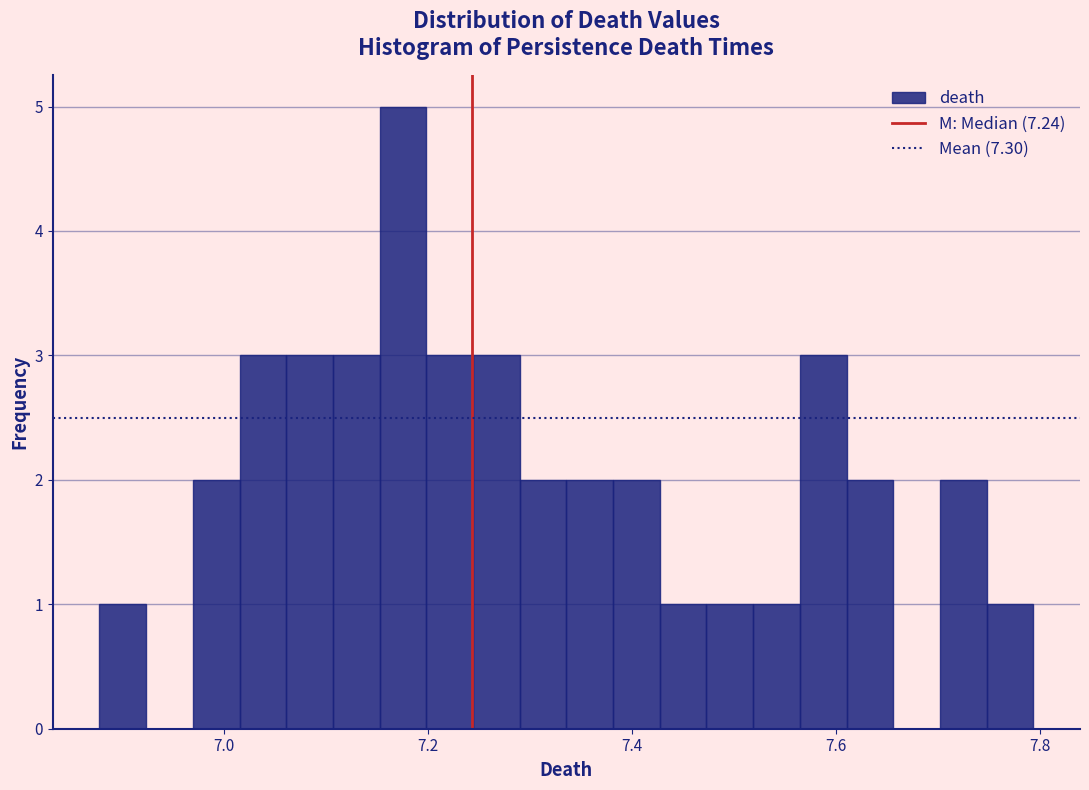

Around what value on the x-axis is the tallest bar? Give the approximate position of its centre, as read against the axis.

7.18